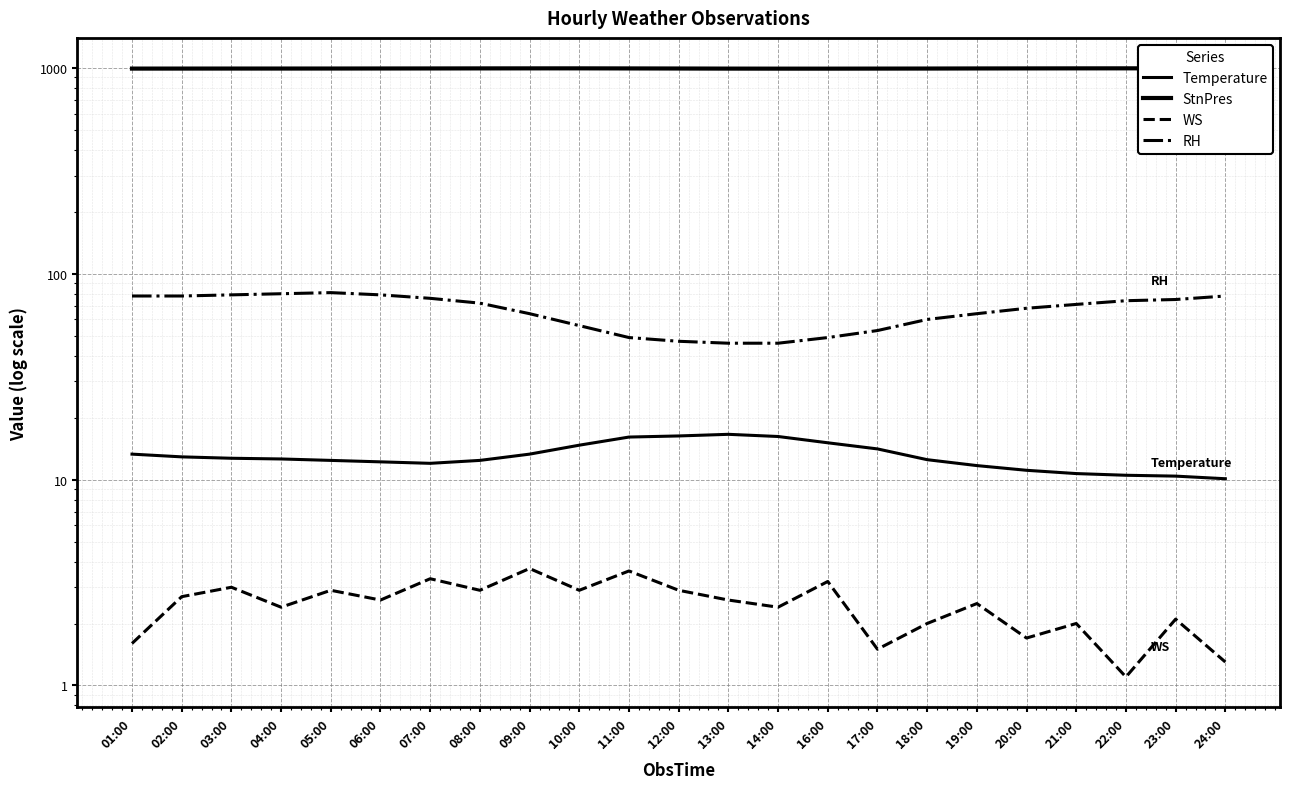

What are all the series names shown in the legend?

Temperature, StnPres, WS, RH